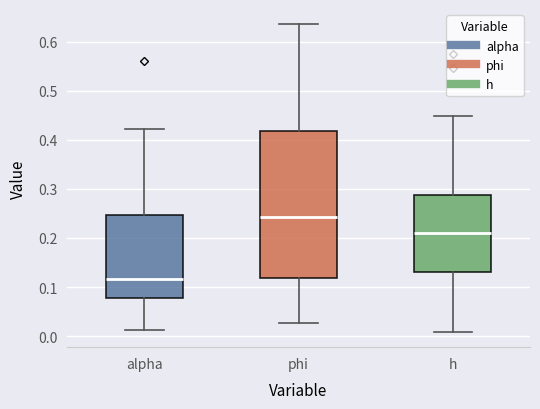

Where does the upper whisker of the box for alpha end on the y-axis? The values are not printed on the chart, so give them approximately, as read against the axis.

0.42